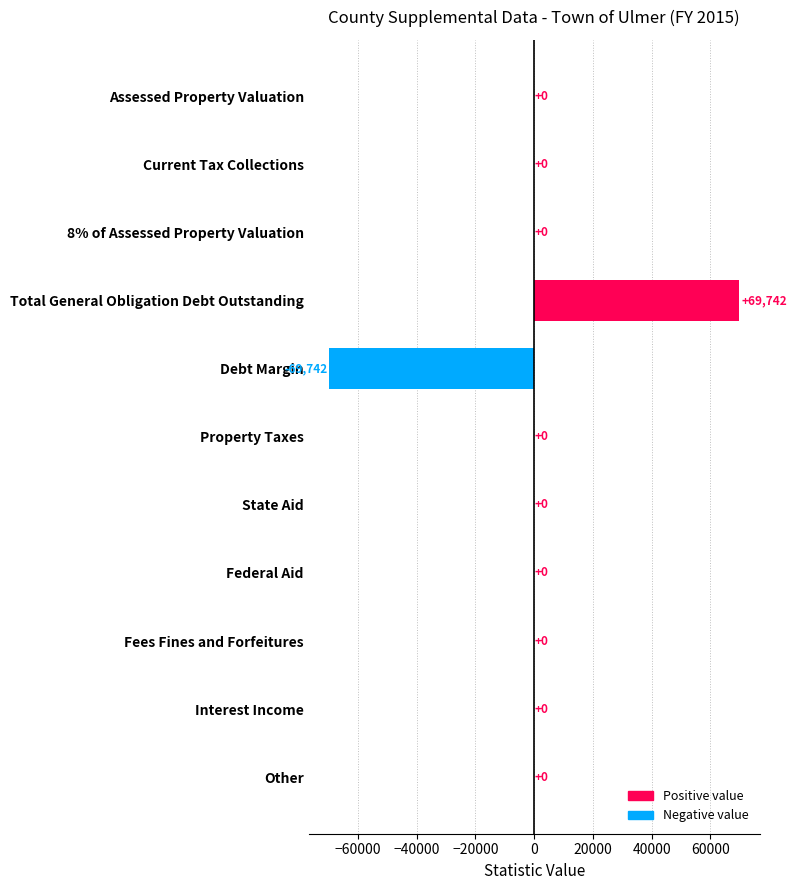

Which category has the highest value across all series?

Total General Obligation Debt Outstanding